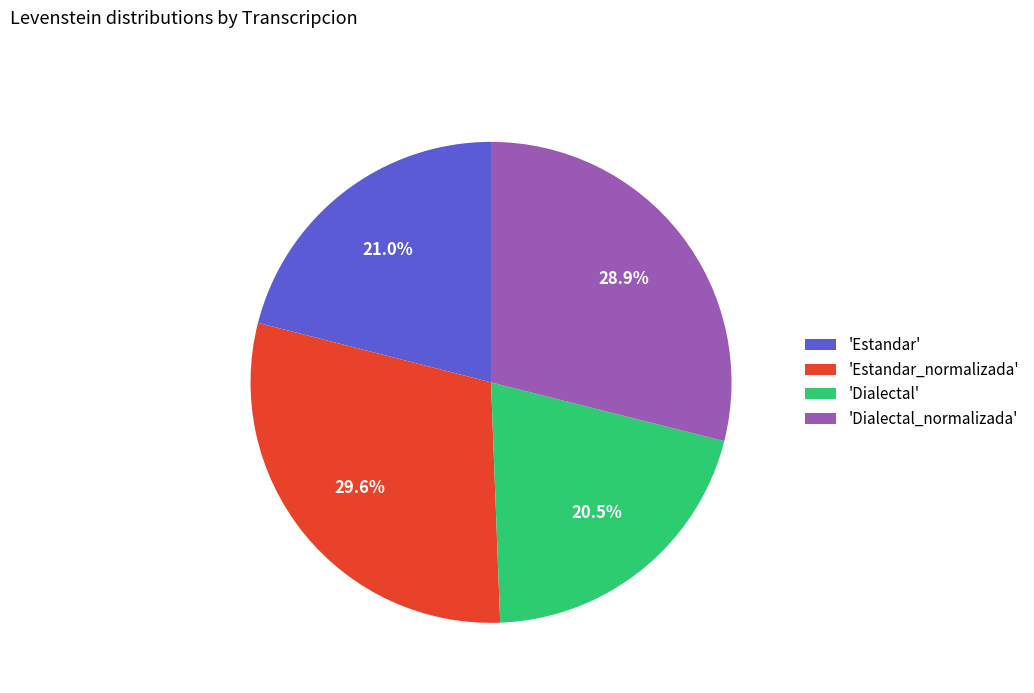

Does 'Dialectal' account for over 50% of the chart?

No